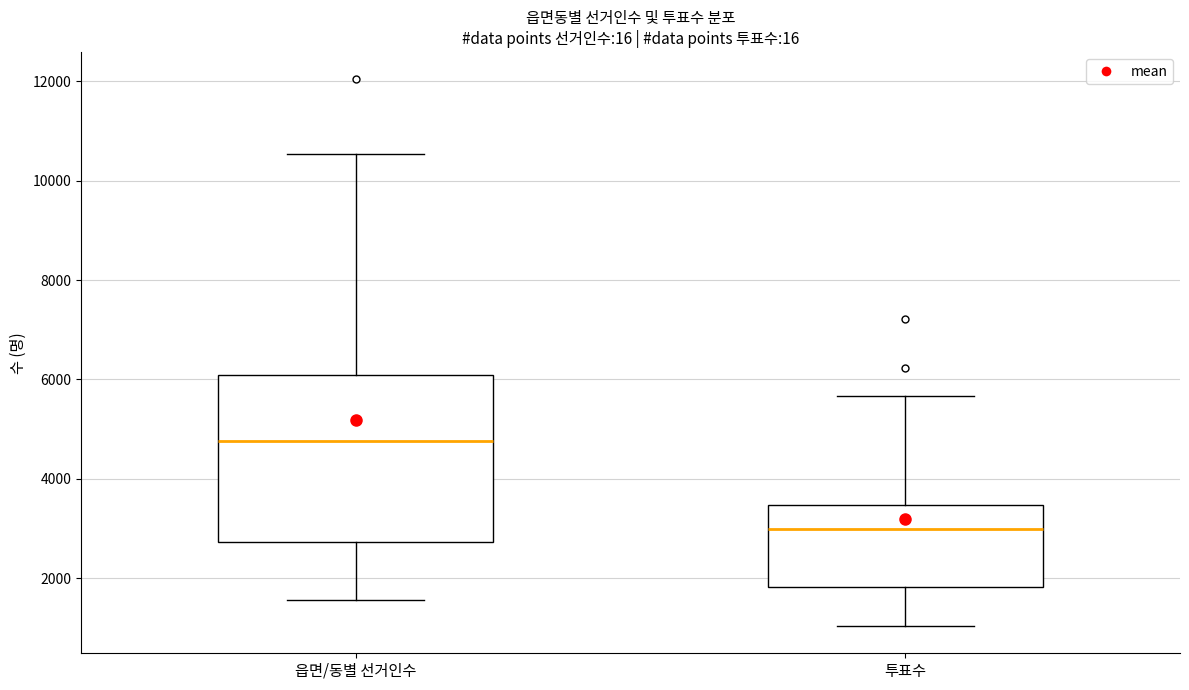

Where is the lower edge of the box for 투표수 on the y-axis? The values are not printed on the chart, so give them approximately, as read against the axis.

1800